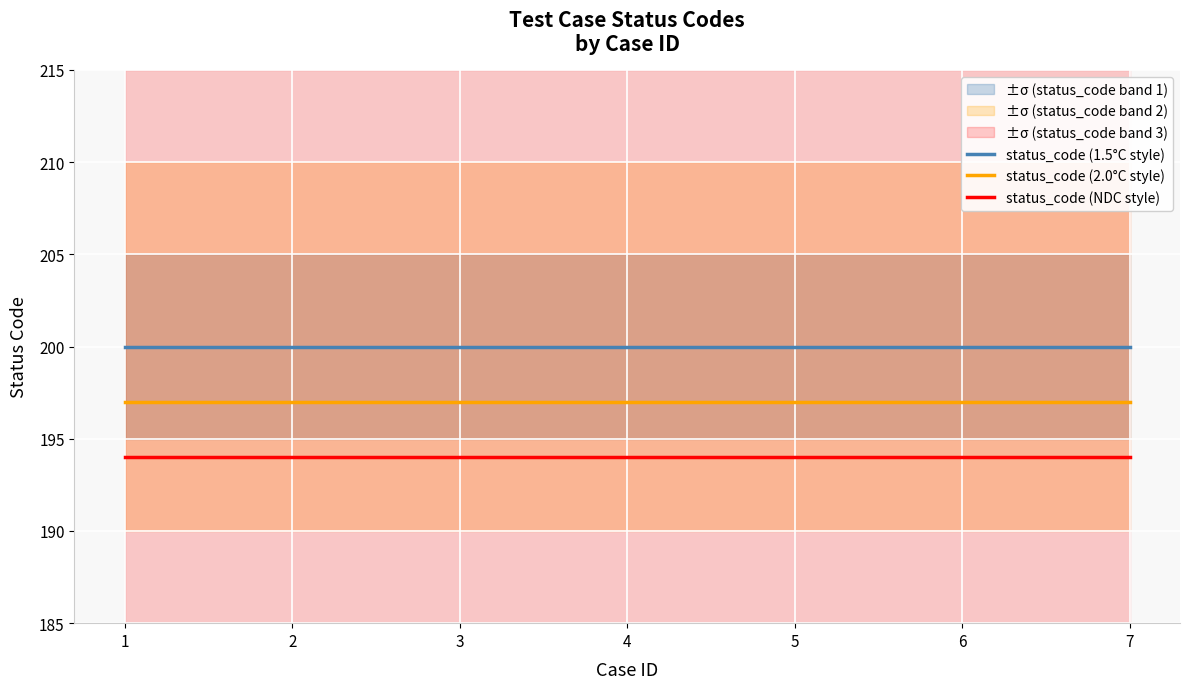

List the series in order of their overall mean, highest first.

status_code (1.5°C style), status_code (2.0°C style), status_code (NDC style)